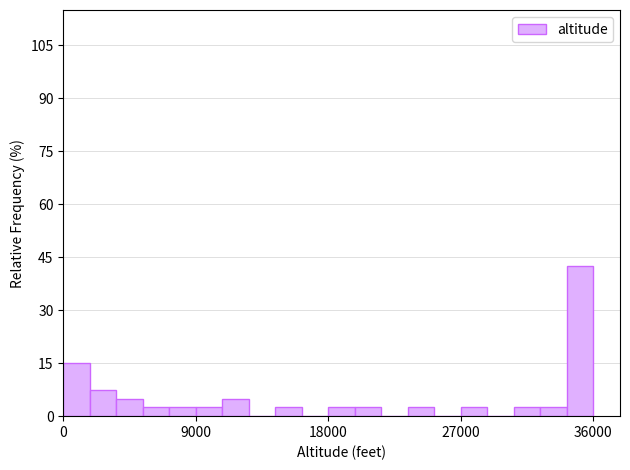

Around what value on the x-axis is the tallest bar? Give the approximate position of its centre, as read against the axis.

35000